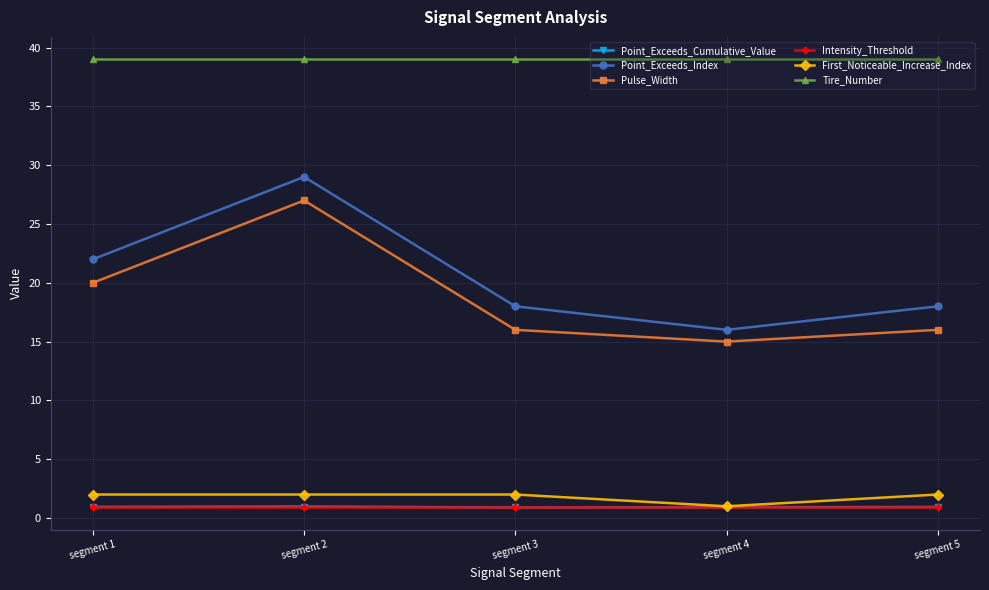

What value does the First_Noticeable_Increase_Index series have at segment 2?

2.0